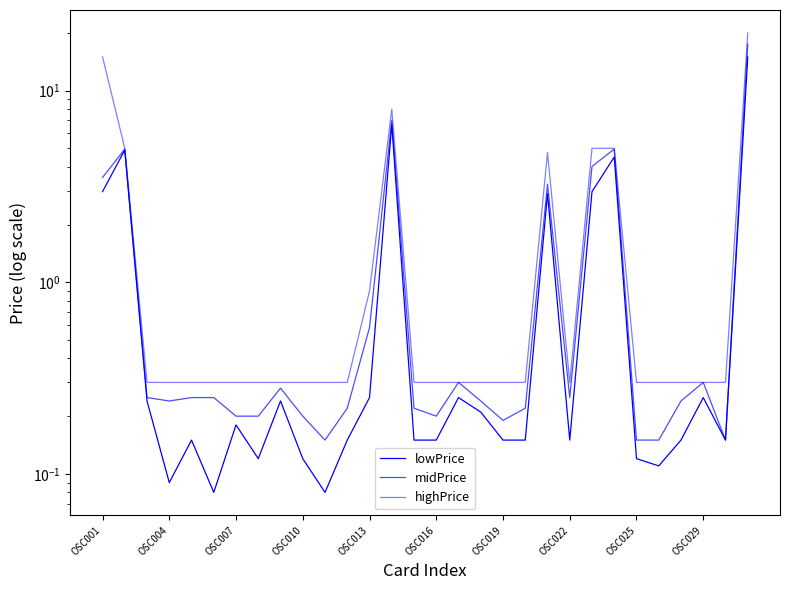

At how many categories does at least one series exceed 9?

2